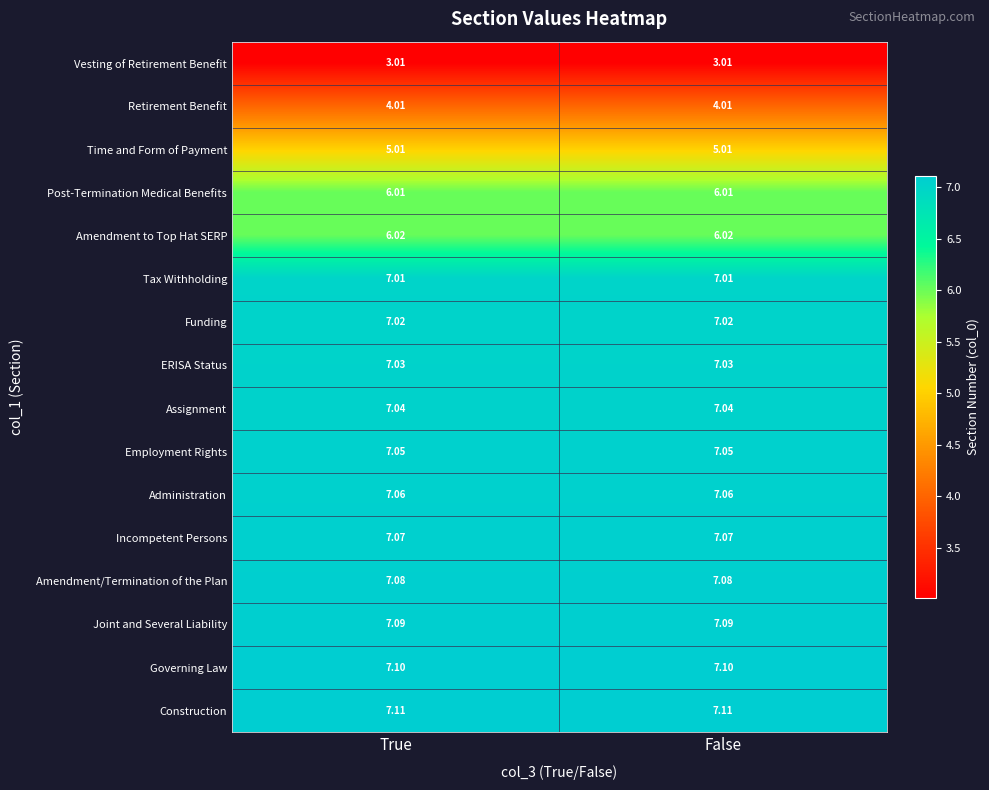

Rank the series at True from highest to lowest value.

Construction, Governing Law, Joint and Several Liability, Amendment/Termination of the Plan, Incompetent Persons, Administration, Employment Rights, Assignment, ERISA Status, Funding, Tax Withholding, Amendment to Top Hat SERP, Post-Termination Medical Benefits, Time and Form of Payment, Retirement Benefit, Vesting of Retirement Benefit